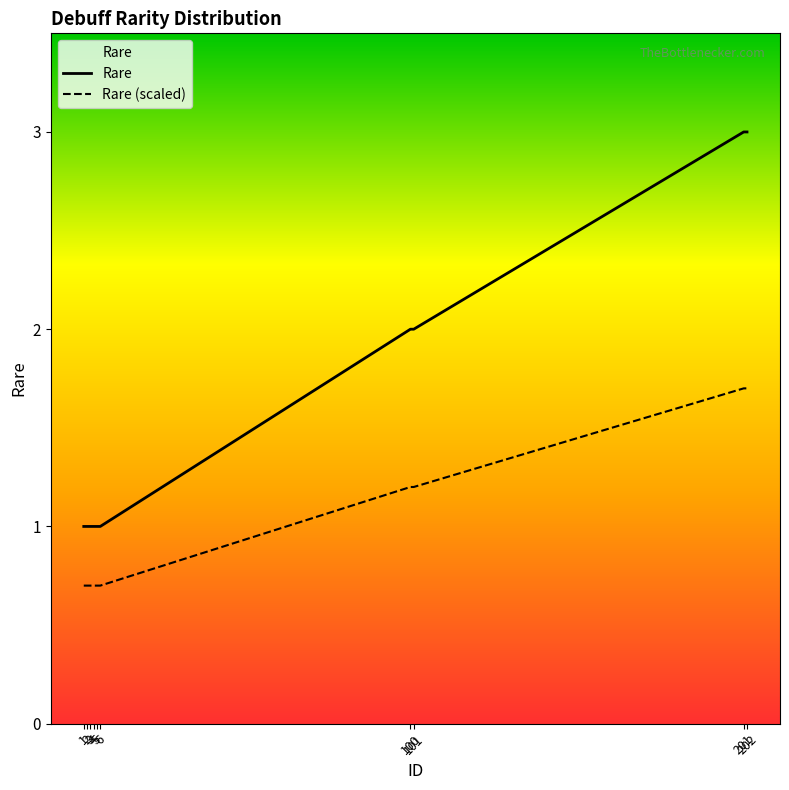

How many series are shown in this chart?

2